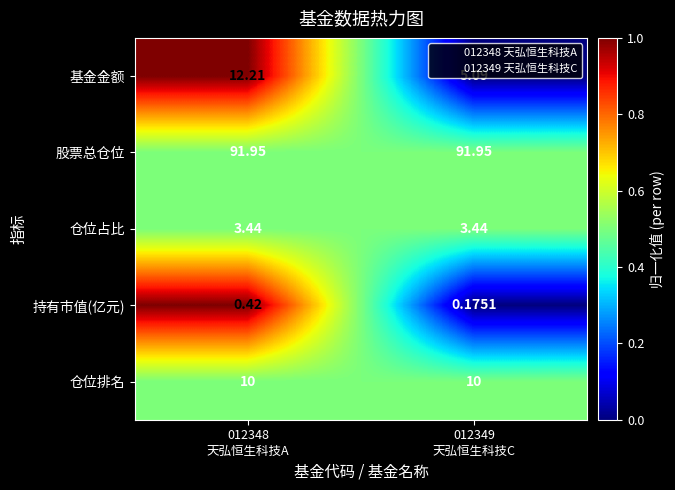

Which series has the widest spread of values?

基金金额